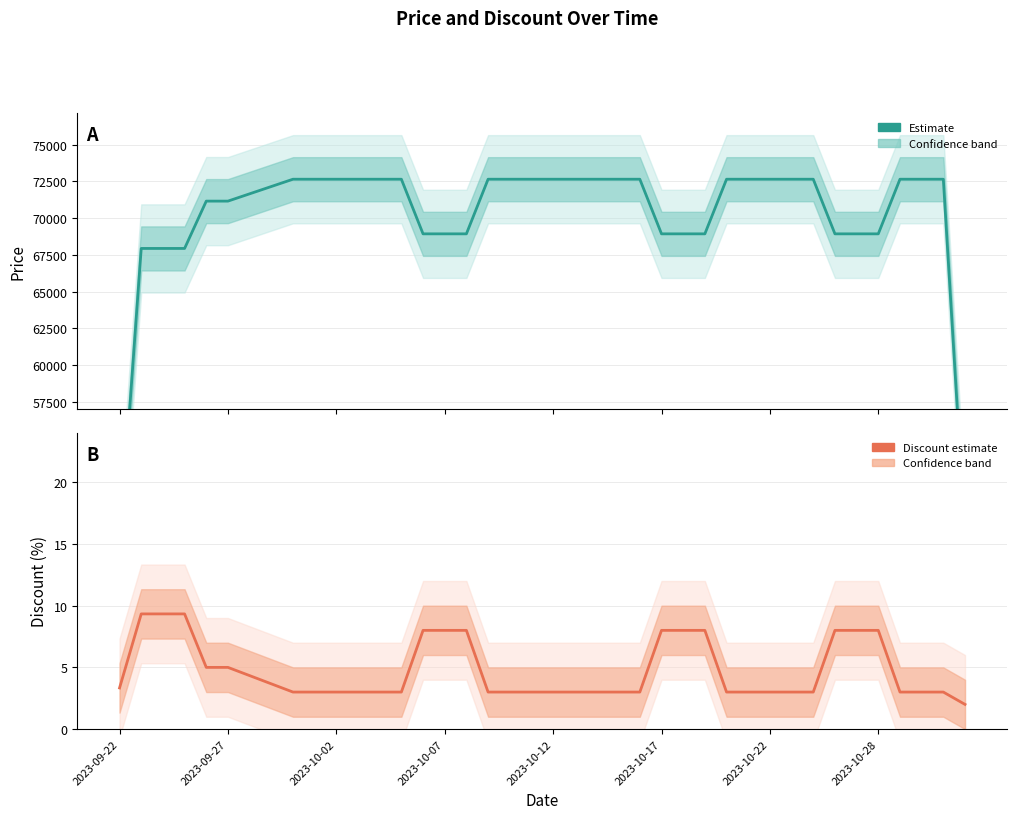

True or false: Price (estimate) and Discount (estimate) intersect in this chart.

False